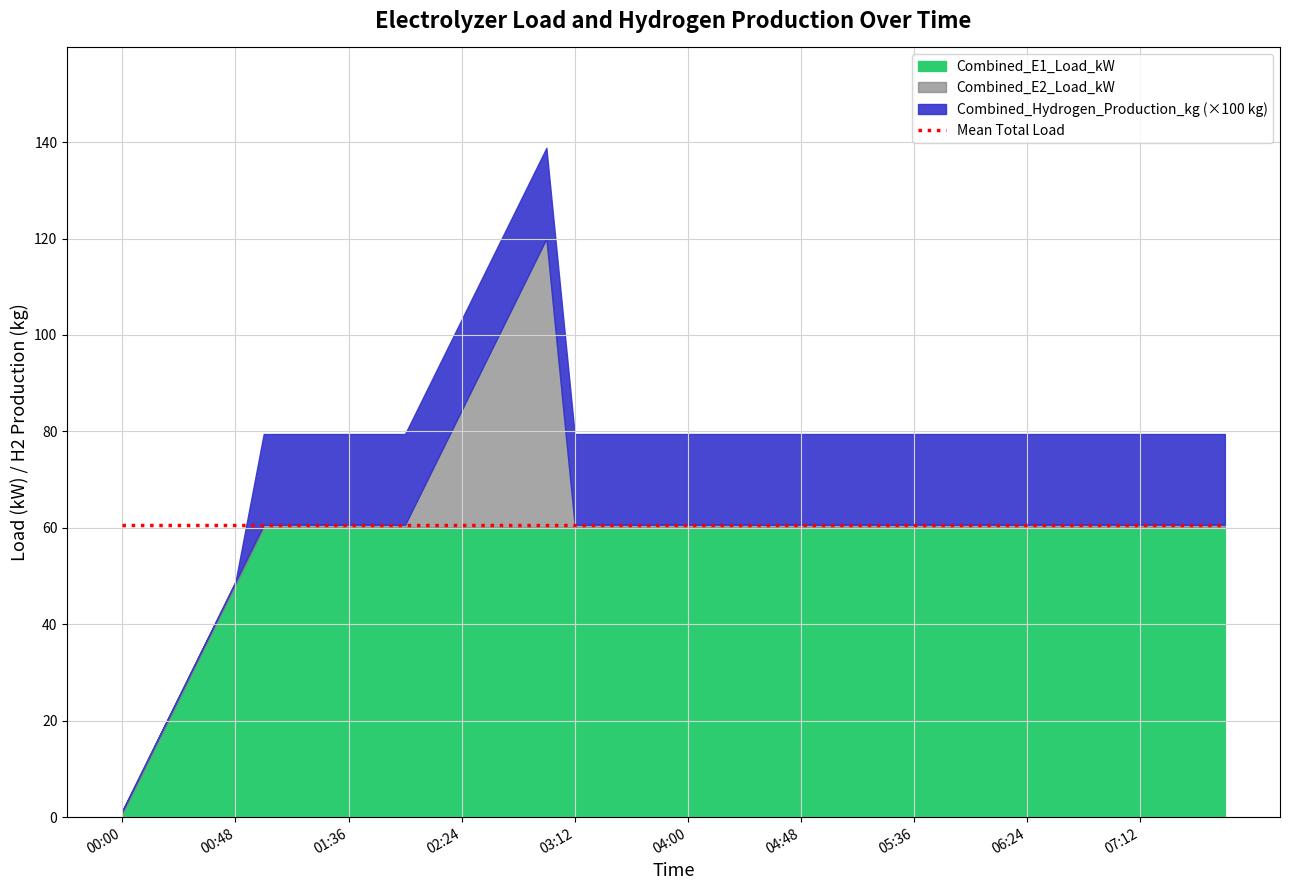

True or false: Combined_E2_Load_kW has a value of 0.9 at 04:00.

False